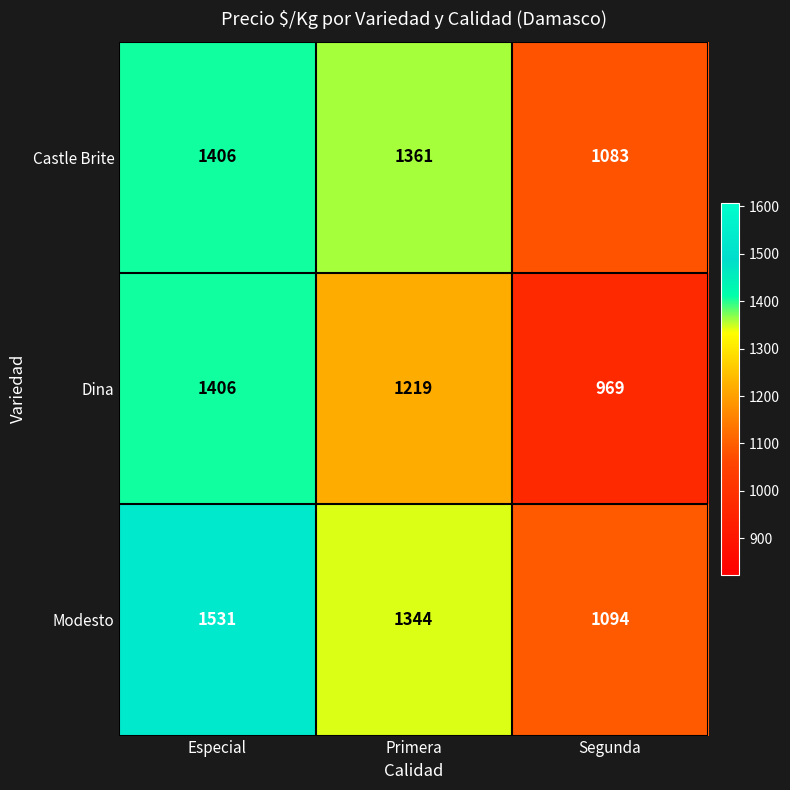

What is the spread (max minus min) of values at Segunda?

125